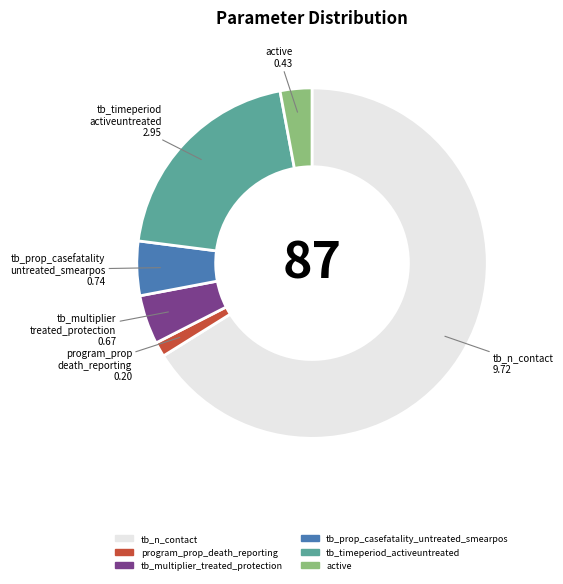

Which slice is the largest?

tb_n_contact